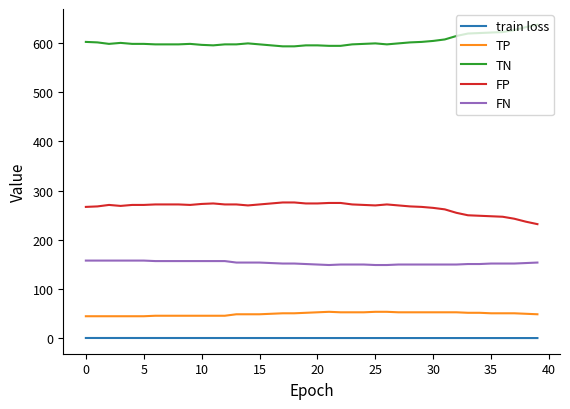

True or false: TN and FP cross at least once.

False